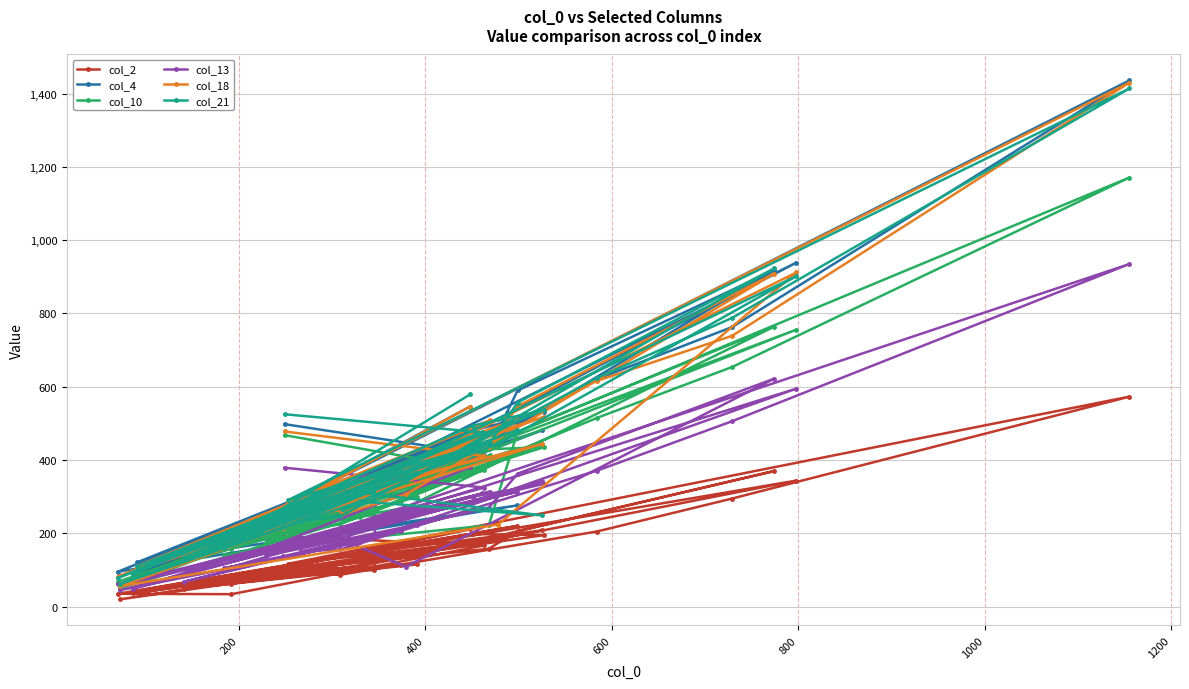

What is the difference between the maximum and minimum values in the col_4 series?

1375